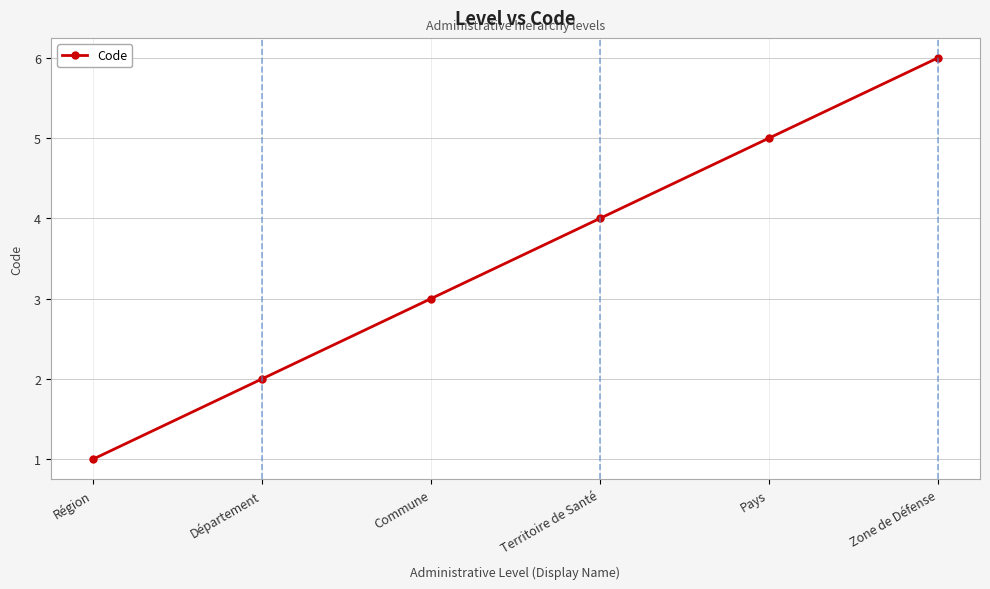

What is the maximum value shown in the chart?

6